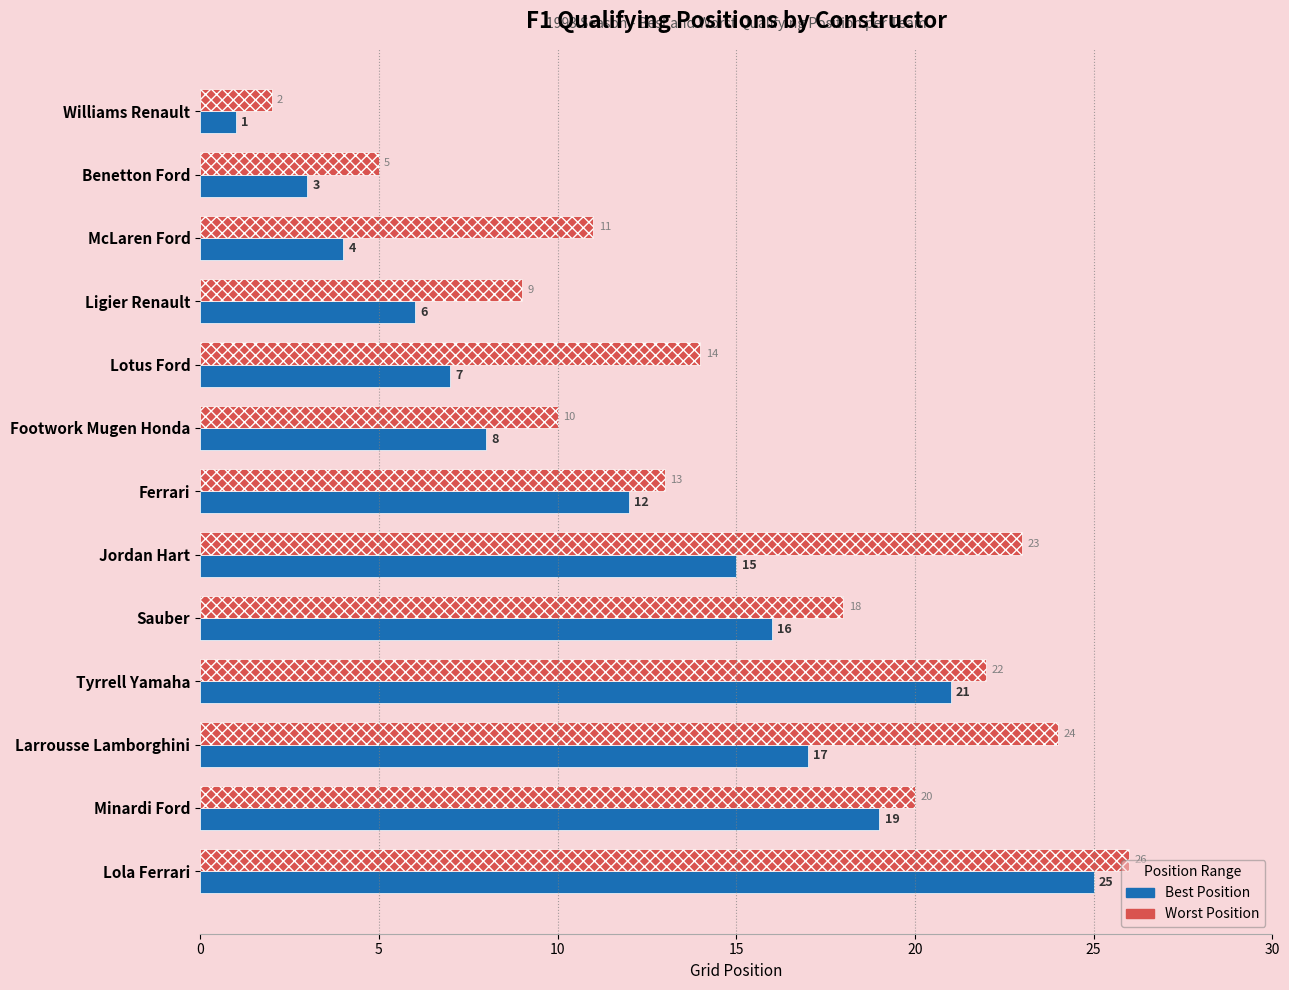

What is the average value of the Best Position series?

12